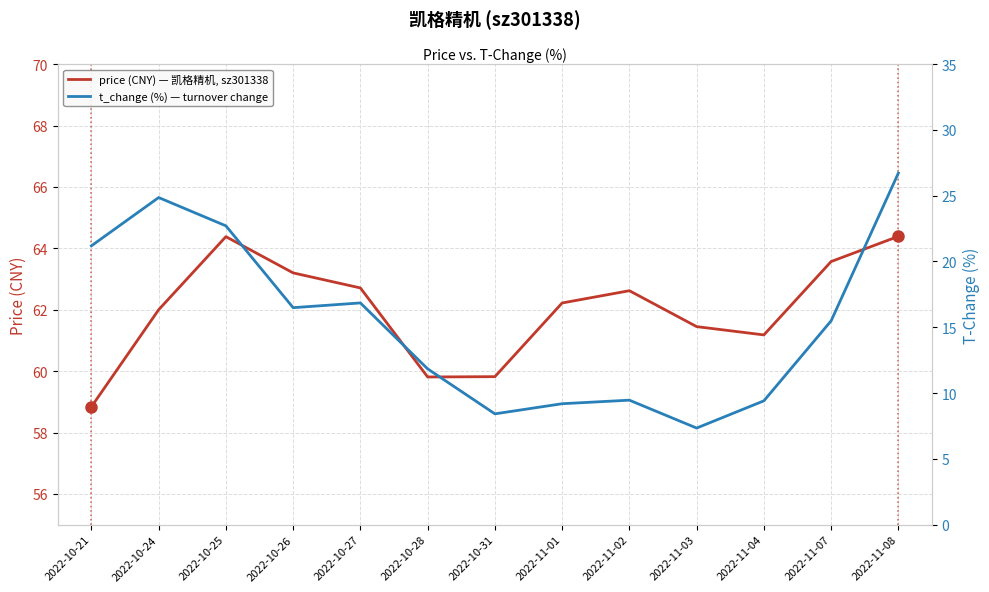

Does the chart display data point markers on the line(s)?

No